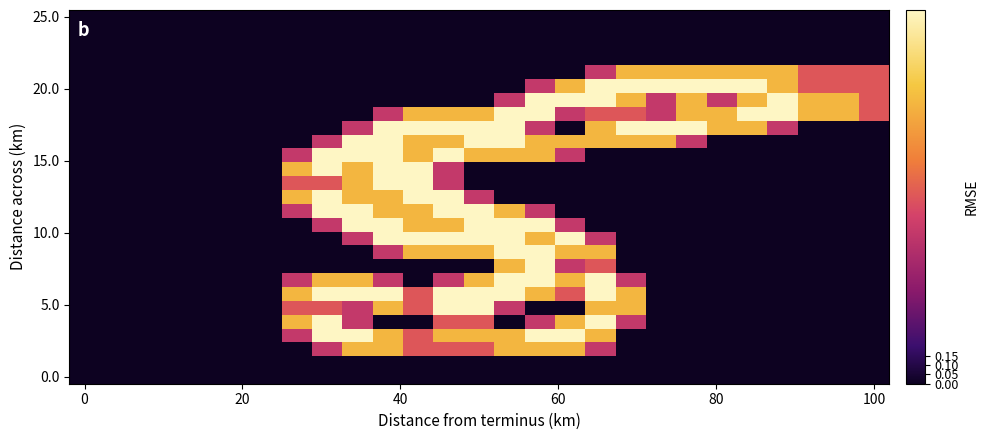

At which category is the sum across all series the highest?

10